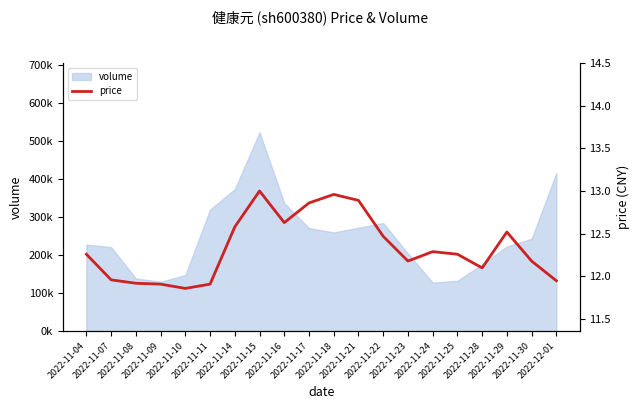

The value at 2022-11-23 is 12.2. True or false?

True